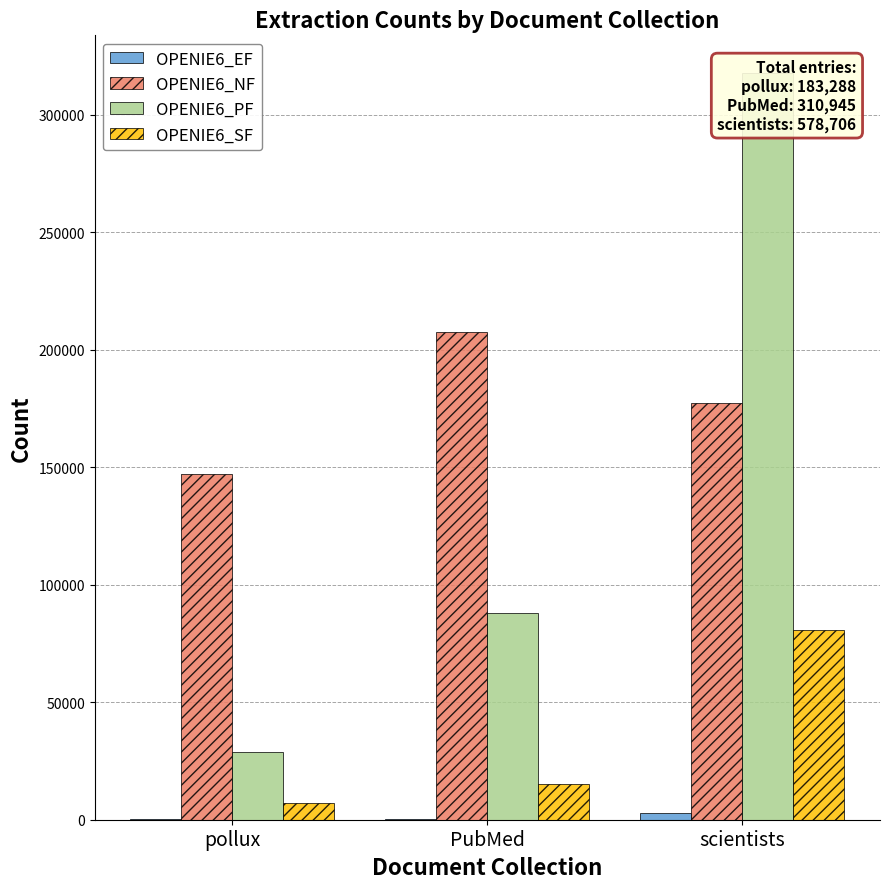

Count the number of data series in this chart.

4